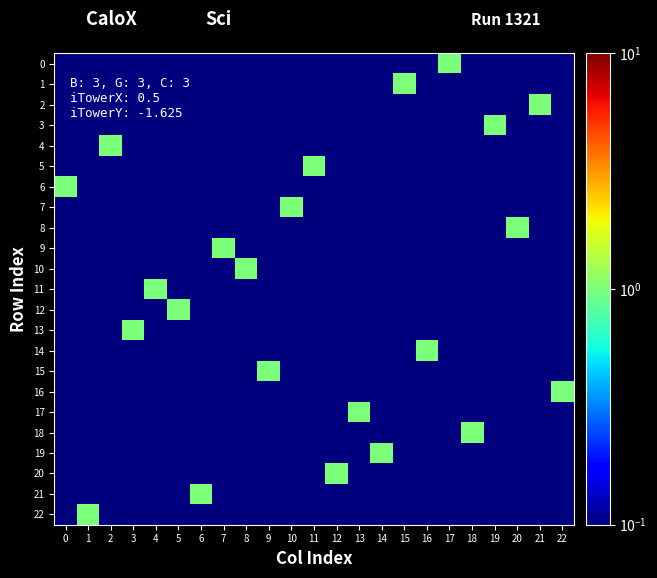

At 9, list the series in order from largest to smallest.

15, 0, 1, 2, 3, 4, 5, 6, 7, 8, 9, 10, 11, 12, 13, 14, 16, 17, 18, 19, 20, 21, 22